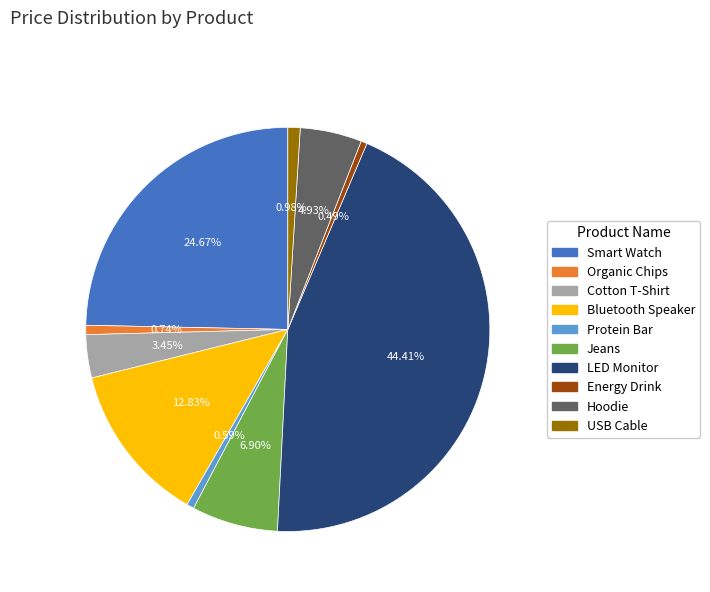

Does any single category account for the majority?

No